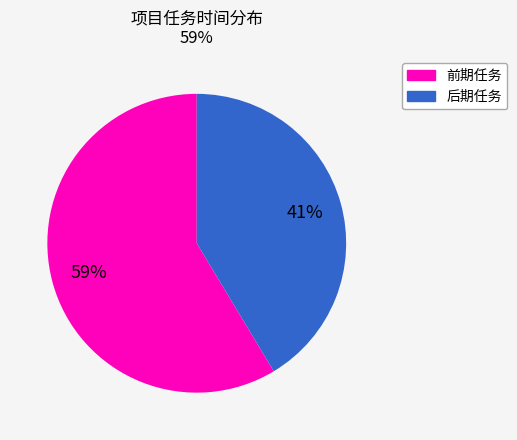

How many segments does this pie chart have?

2